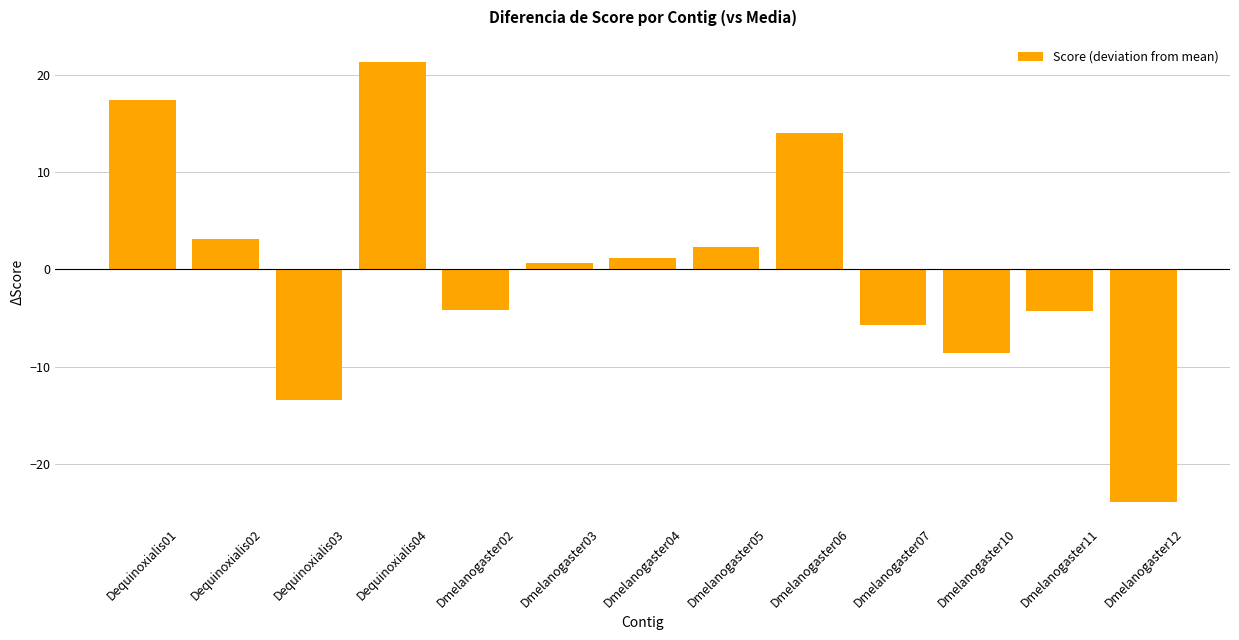

At which label is the value closest to -1?

Dmelanogaster03